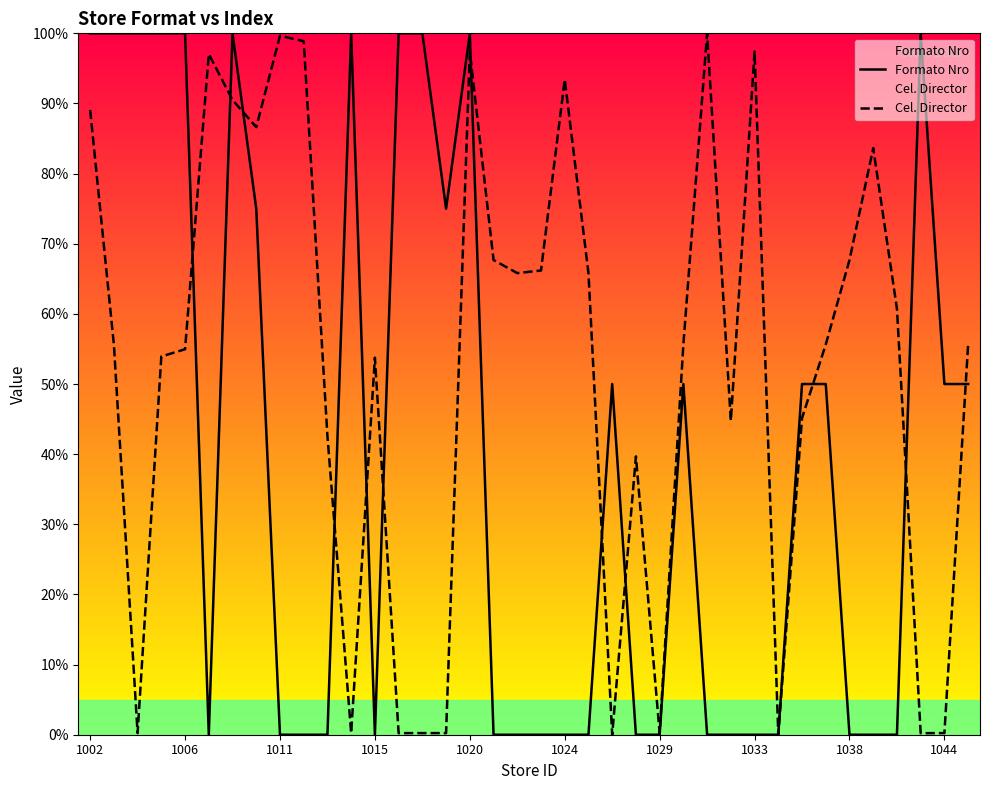

Which series has the widest spread of values?

Formato Nro